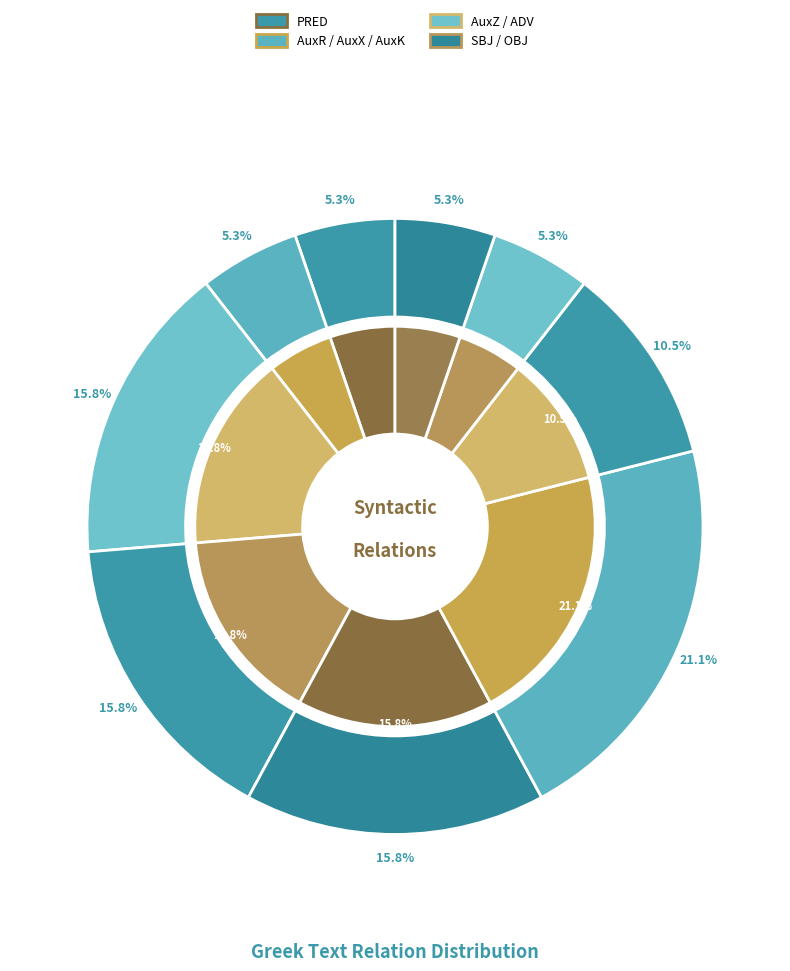

Count the number of slices in the pie.

9